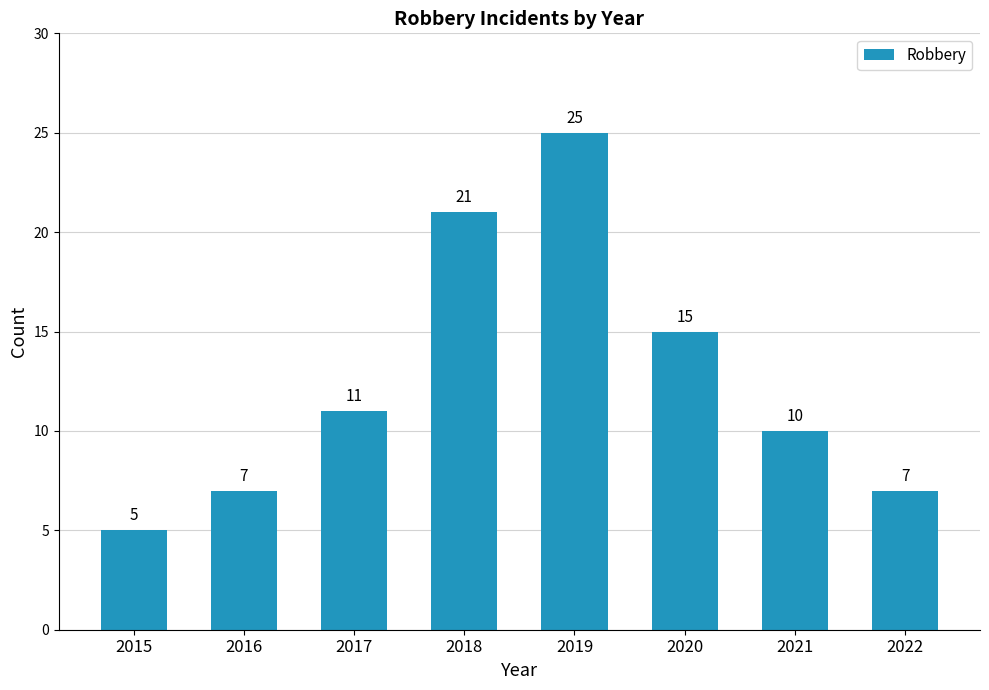

What is the average value?

13